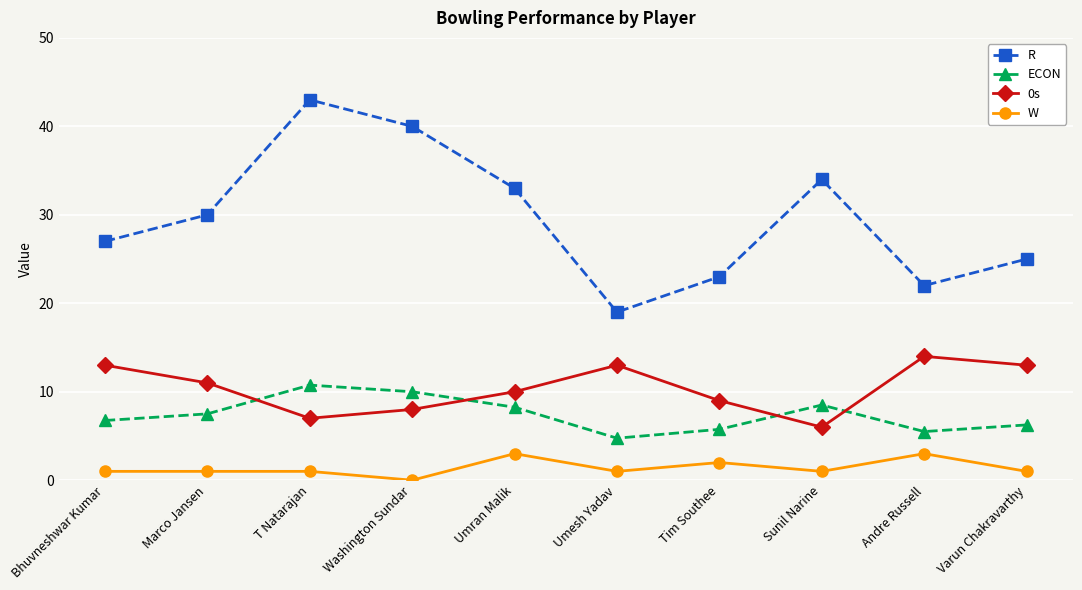

Which series changed the most between Umran Malik and Andre Russell?

R